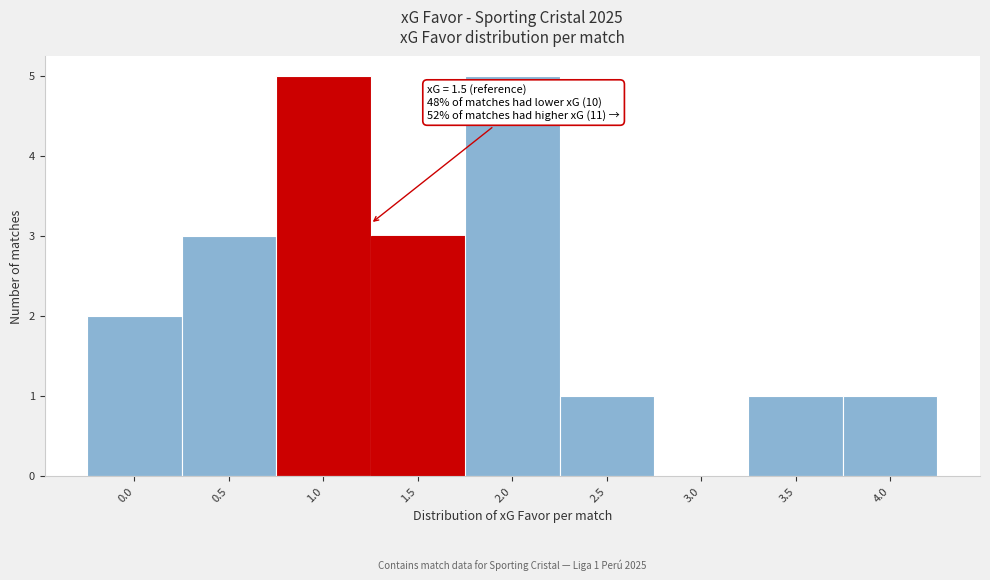

Reading right to left, transcribe all the data shown in this chart.

4.0=1	3.5=1	3.0=0	2.5=1	2.0=5	1.5=3	1.0=5	0.5=3	0.0=2